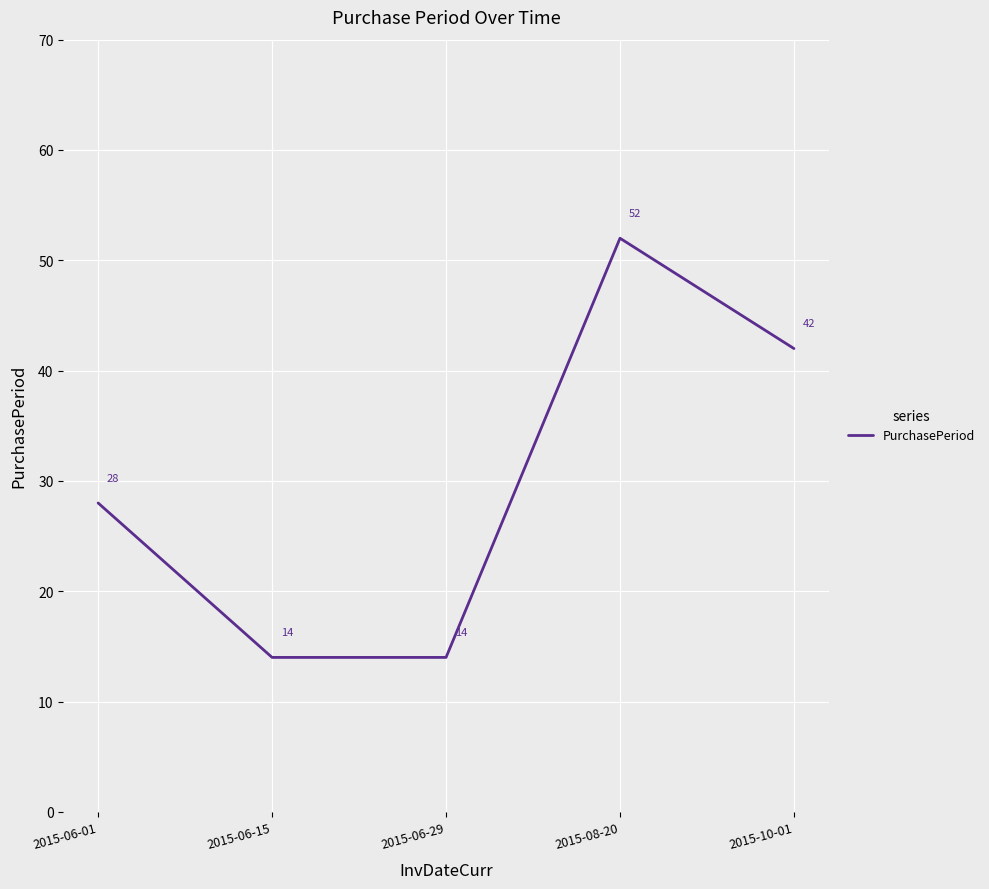

Reading left to right, transcribe all the data shown in this chart.

28	14	14	52	42